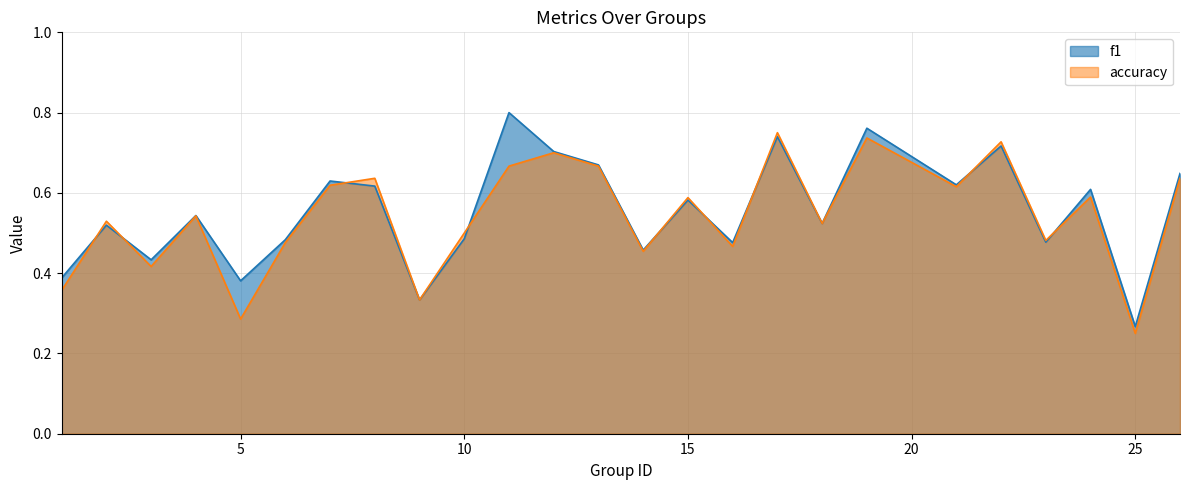

How many data points does each series have?

25